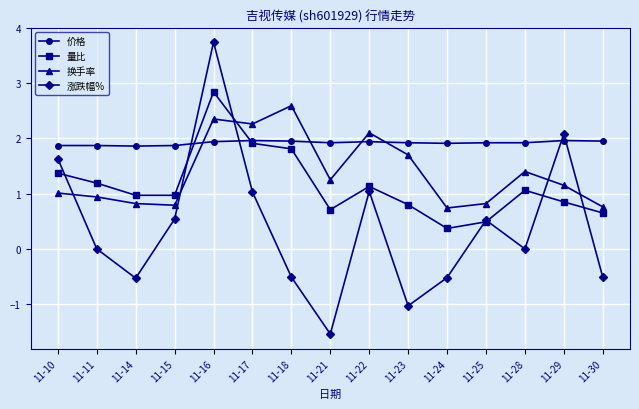

Is the value of 涨跌幅% at 11-28 greater than the value of 换手率 at 11-24?

No